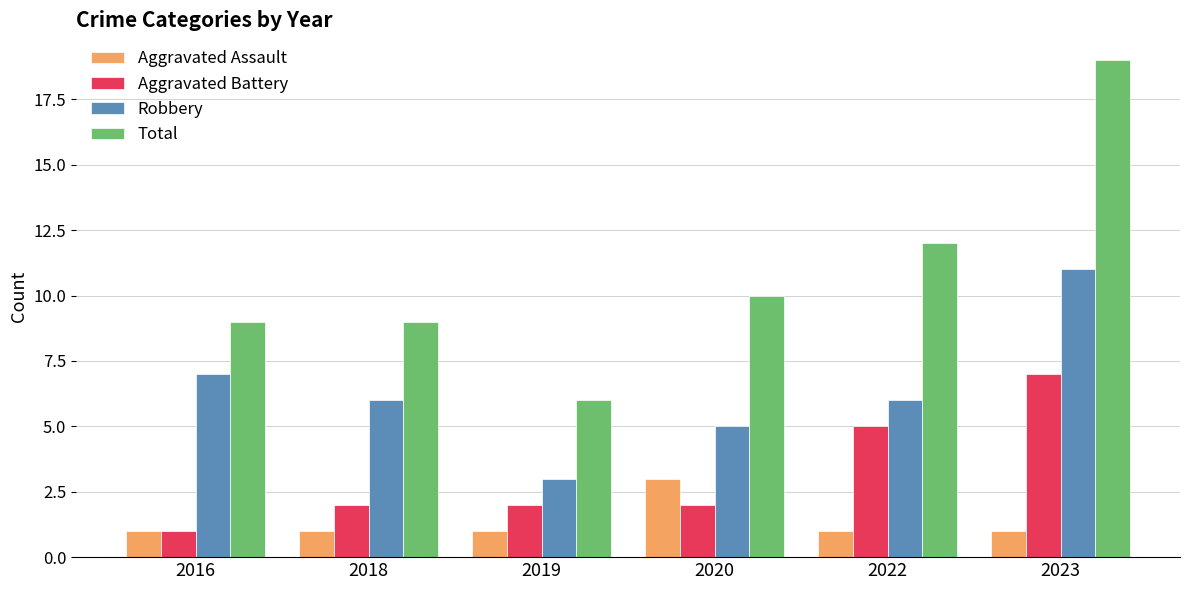

What is the value of the Total bar at the 6th from the left?

19